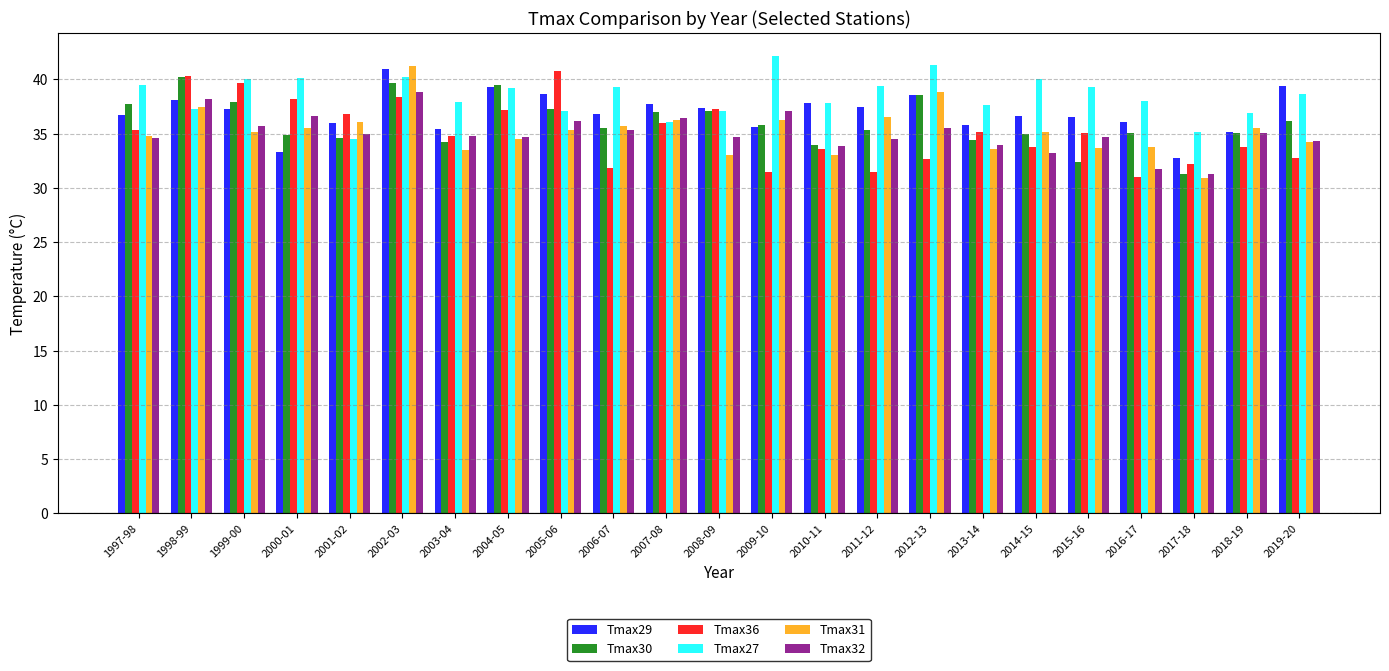

What is the sum of all Tmax30 values?

828.8